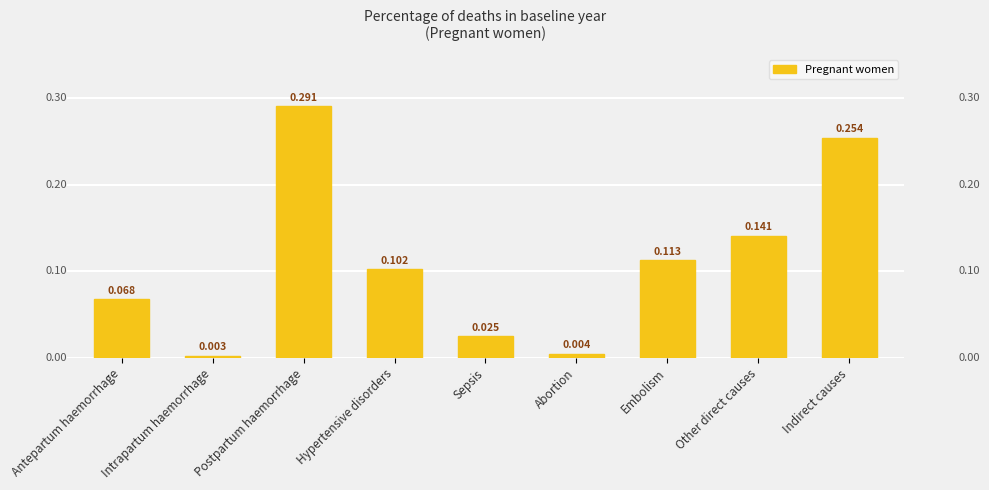

Count the number of categories in the chart.

9